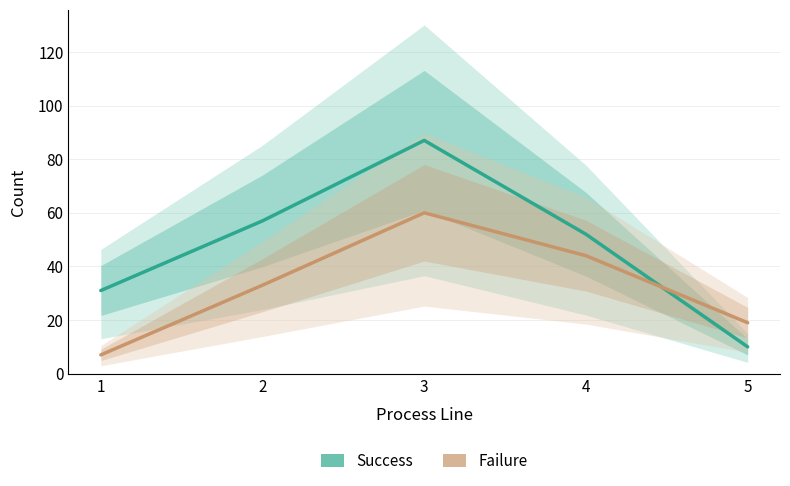

Rank the series by their average value, from highest to lowest.

Success, Failure